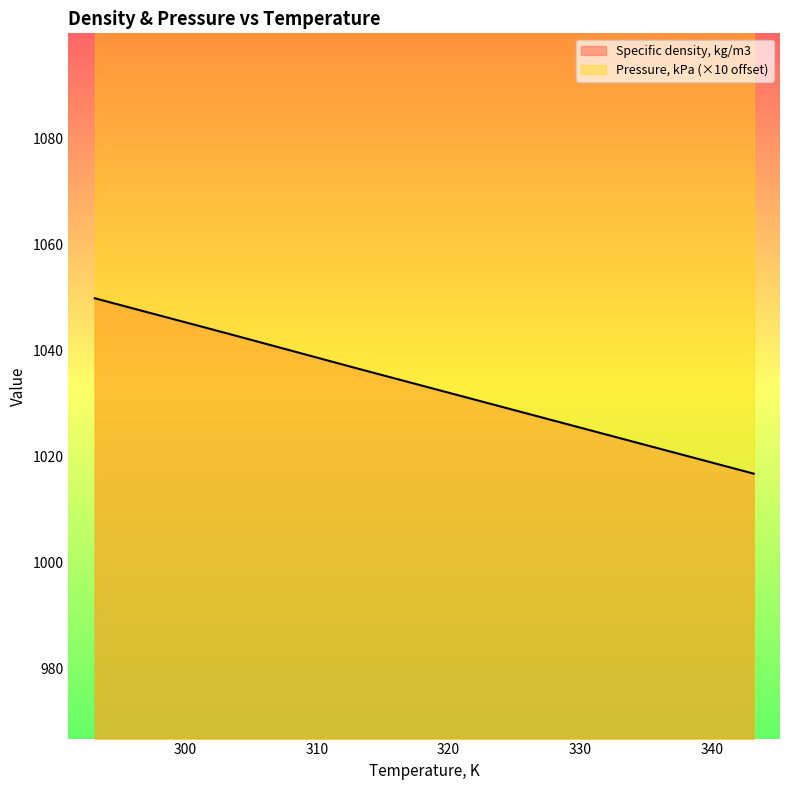

What is the ratio of the value at 333.15 to the value at 343.15?

1.0